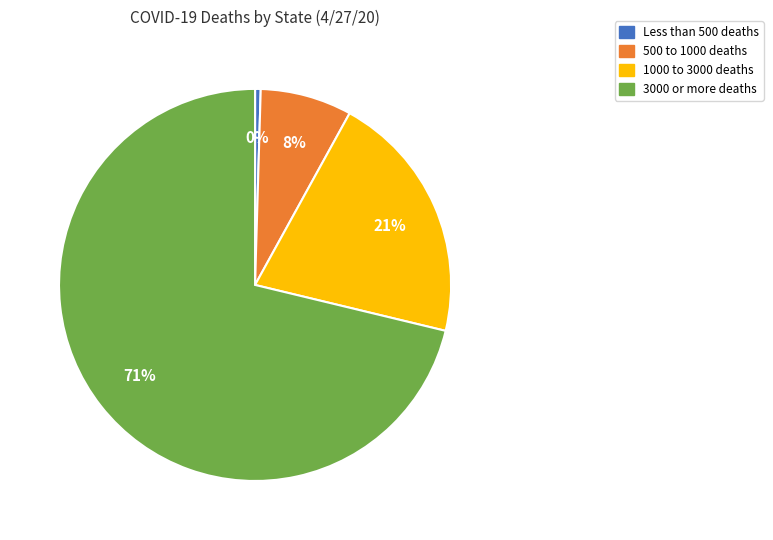

How many slices are in this pie chart?

4